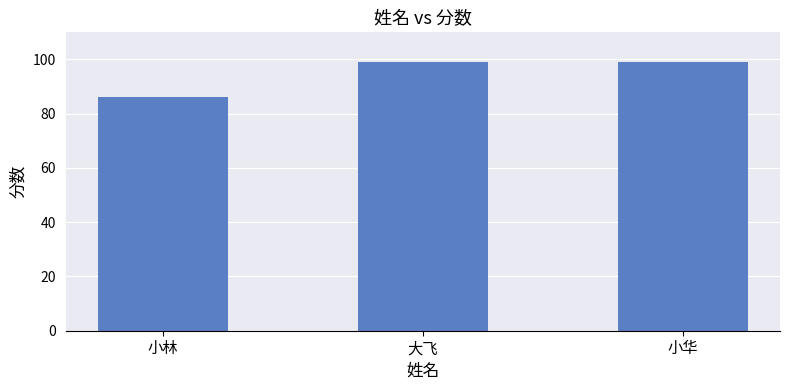

Reading right to left, list all the values displayed in this chart.

小华=99	大飞=99	小林=86